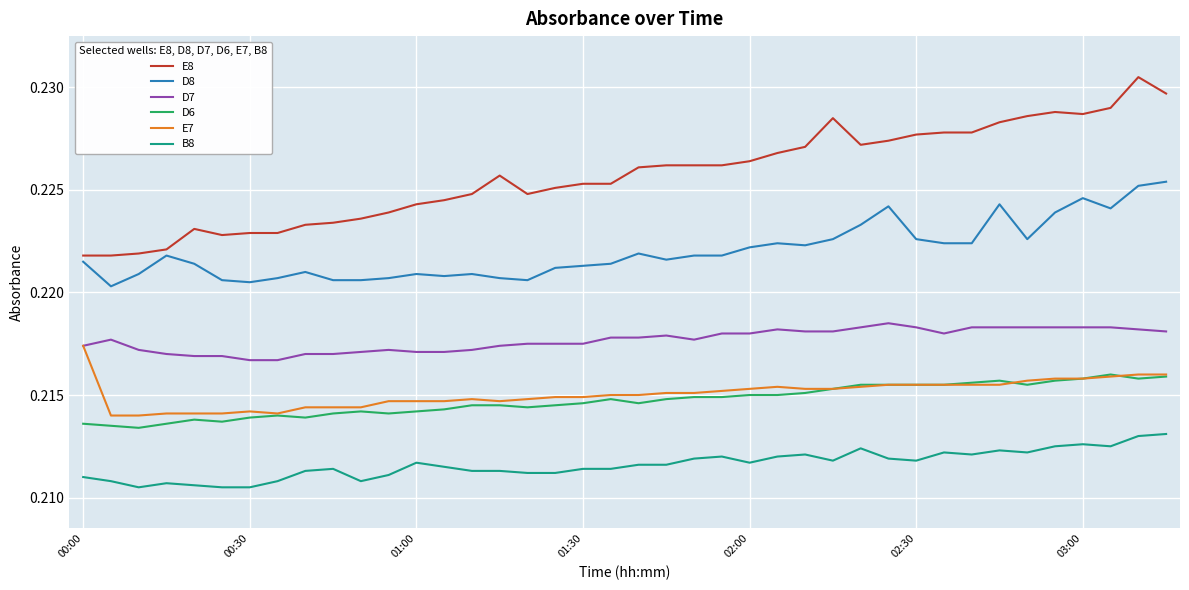

True or false: D6 and D7 cross at least once.

False